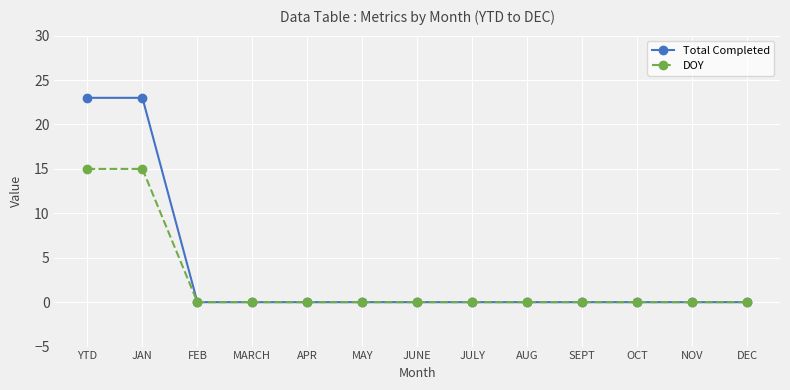

What is the maximum value shown in the chart?

23